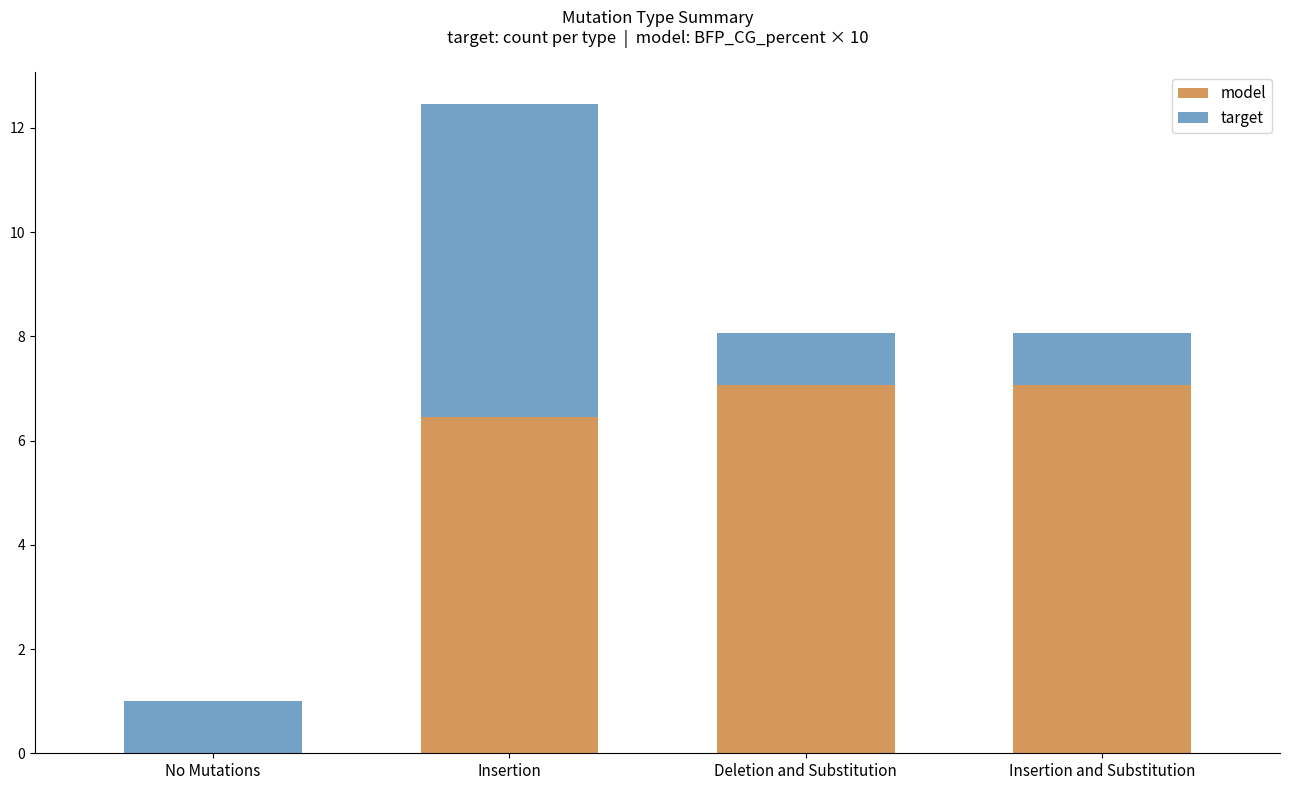

What is the highest value of the model series?

7.1